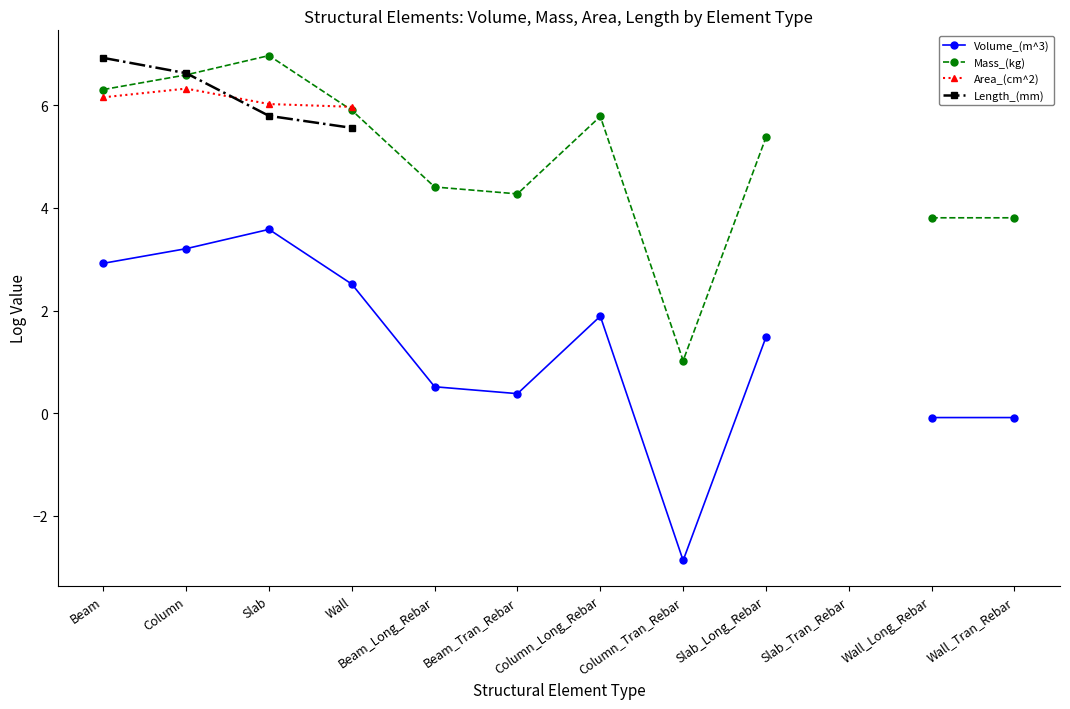

What position from the left is Column_Long_Rebar?

7